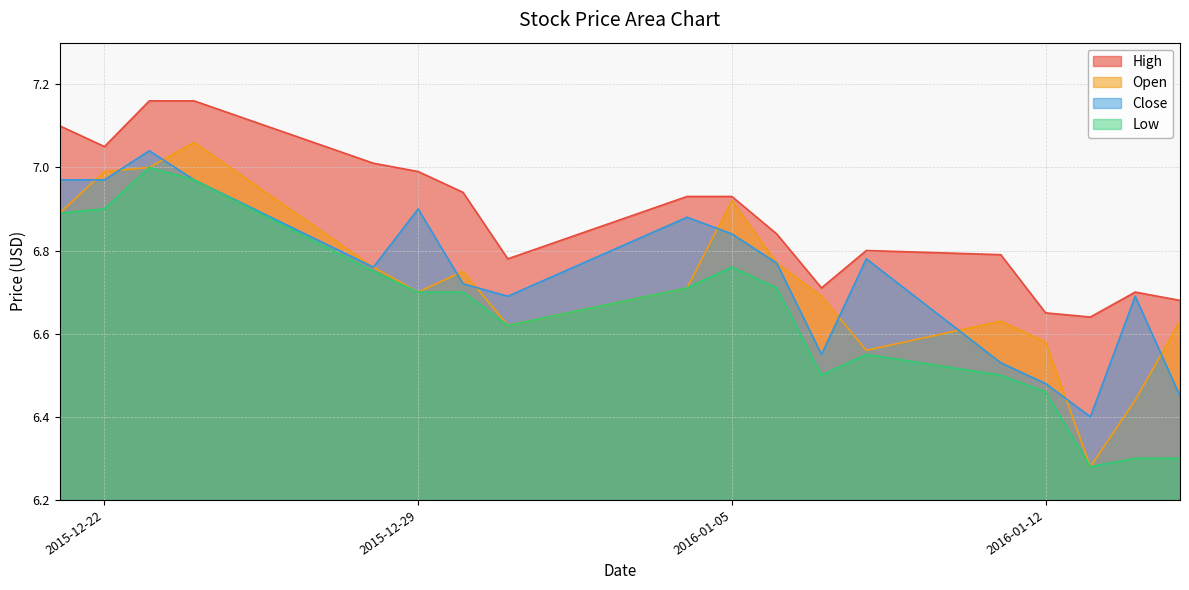

At which category does Close reach its first local valley?

2015-12-28